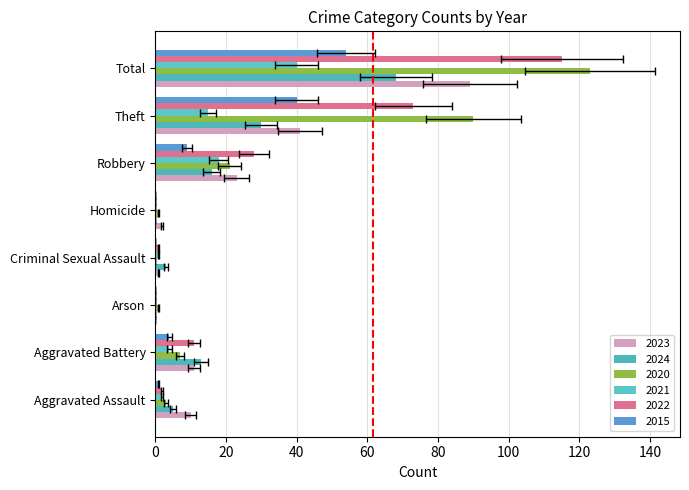

What is the value of the 2015 bar at the 1st from the left?

1